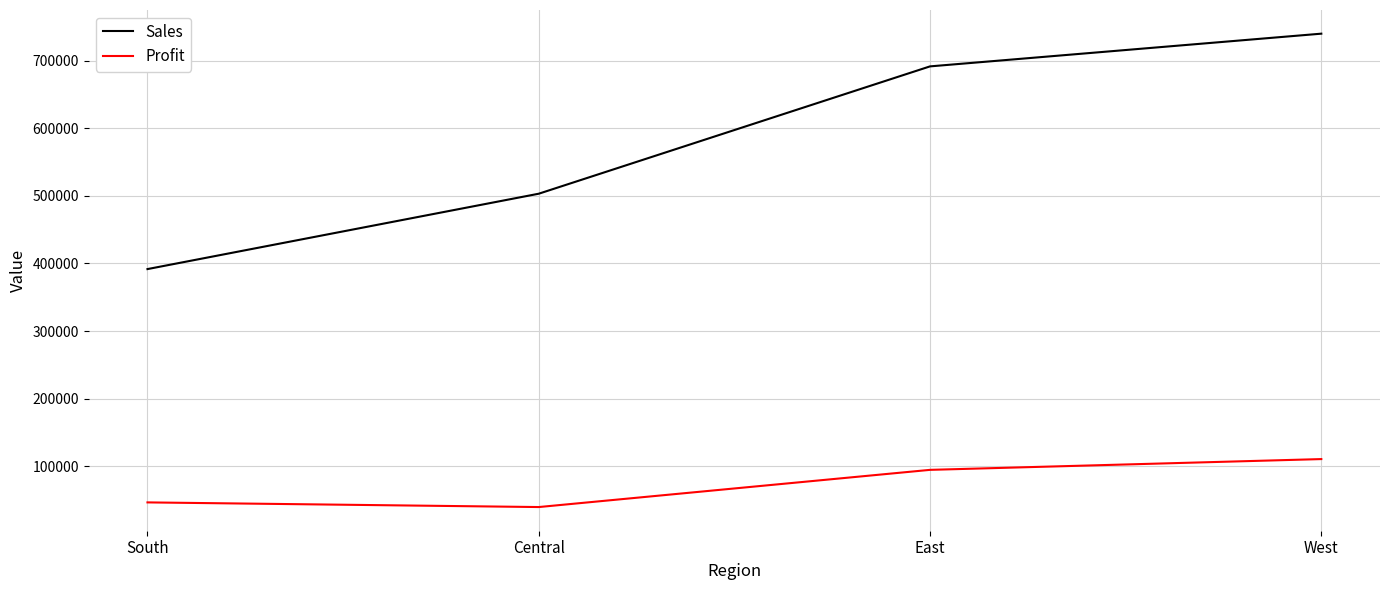

Which series has the largest range (max minus min)?

Sales